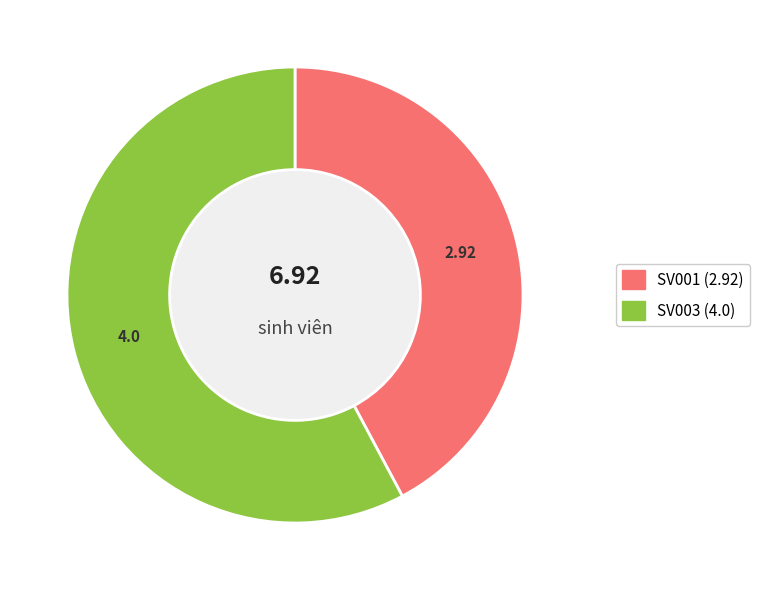

Is the sum of SV001 and SV003 greater than half?

Yes